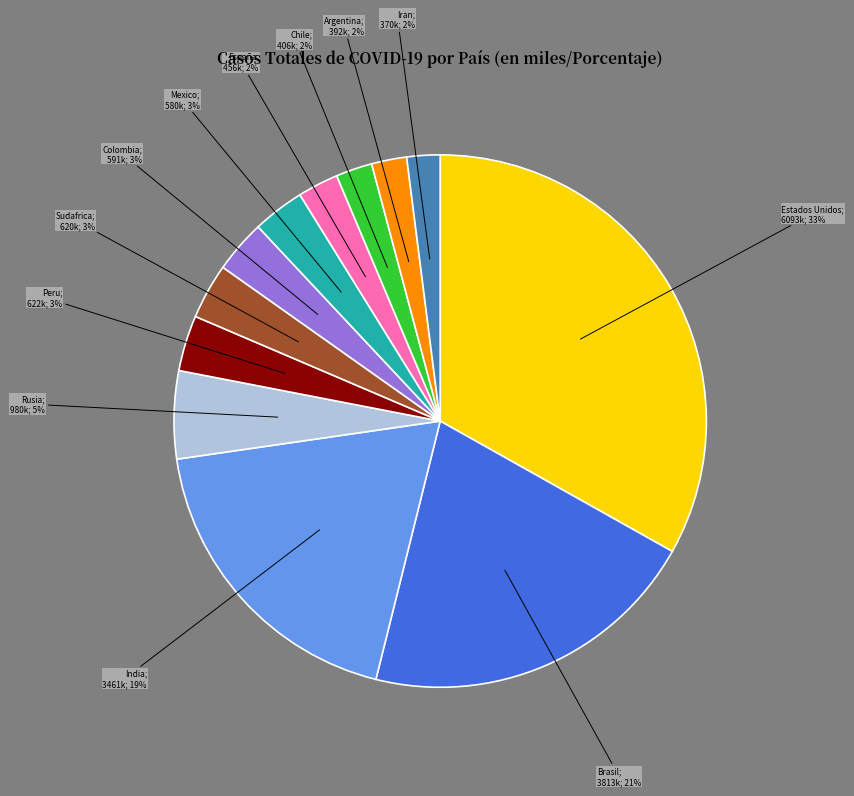

Is there a majority slice in this chart?

No